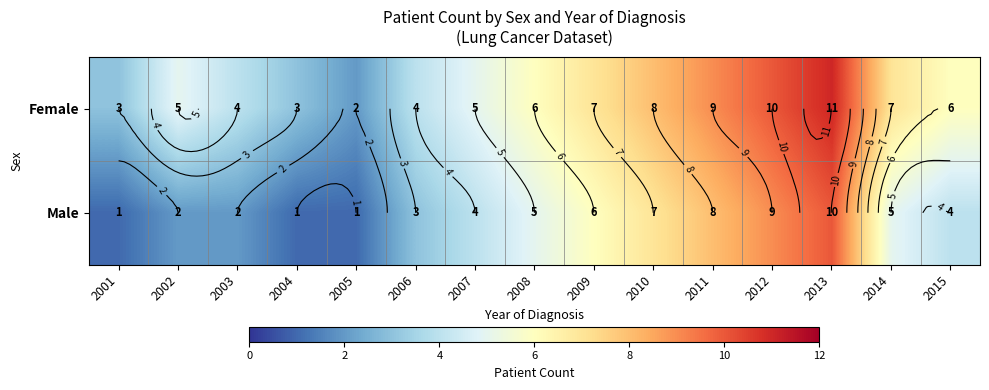

How many distinct data groups are displayed?

2